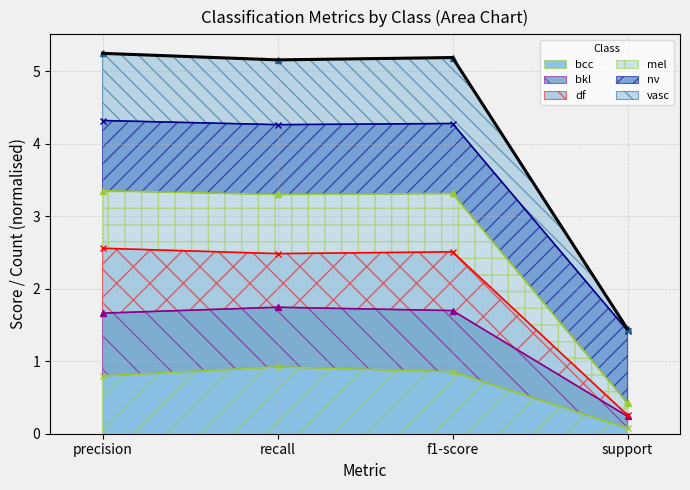

At how many categories does at least one series exceed 3?

3